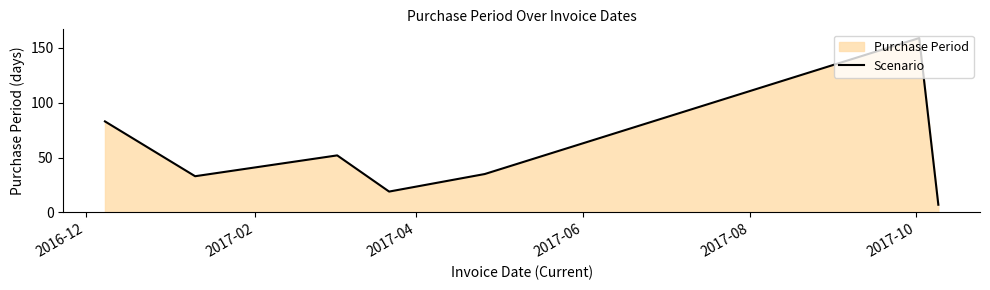

How many interior local valleys (lower than both neighbors) does the data have?

2